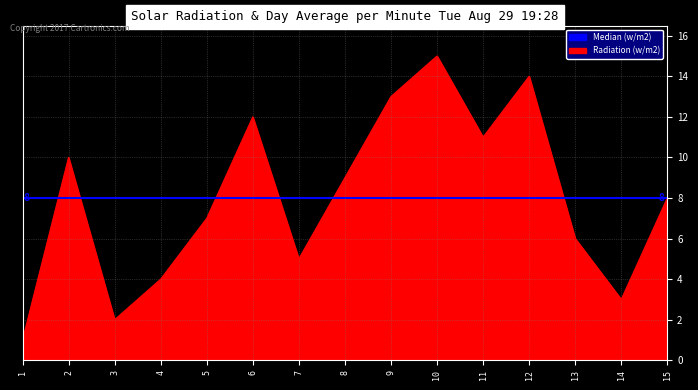

What is the difference between the maximum and minimum values?

14